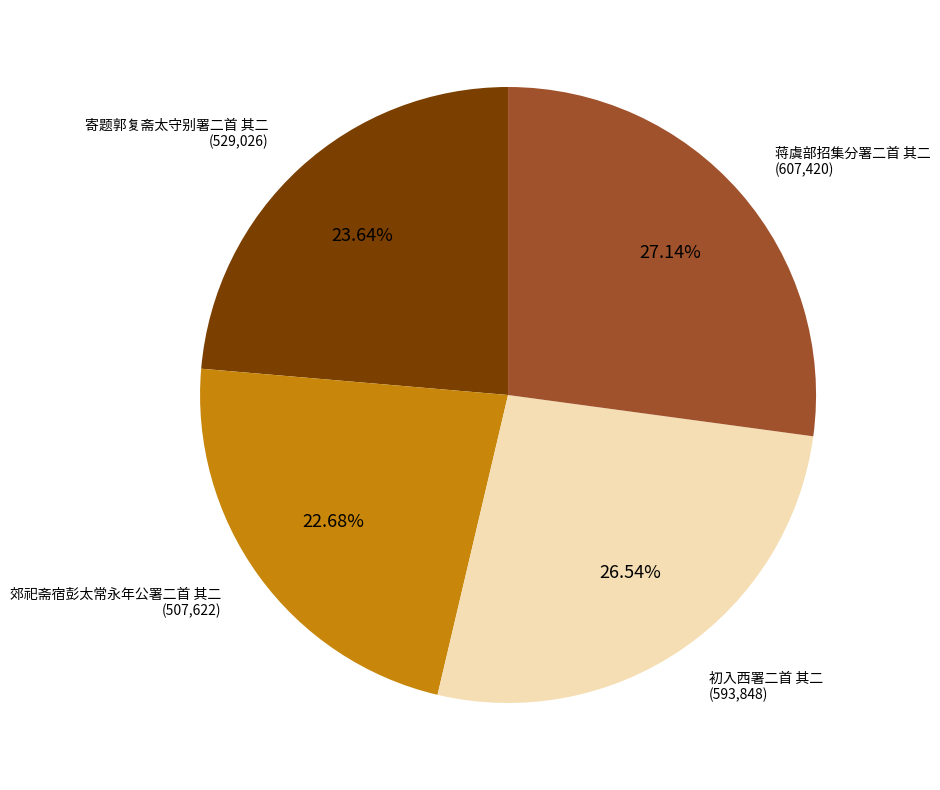

What percentage is NOT represented by 郊祀斋宿彭太常永年公署二首 其二?

77.3%